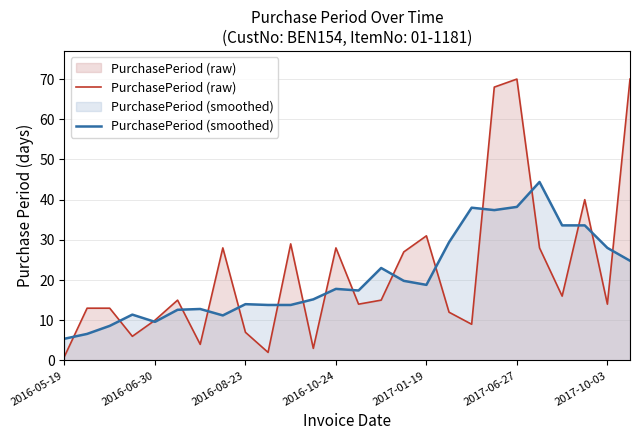

What is the greatest value displayed?

70.0